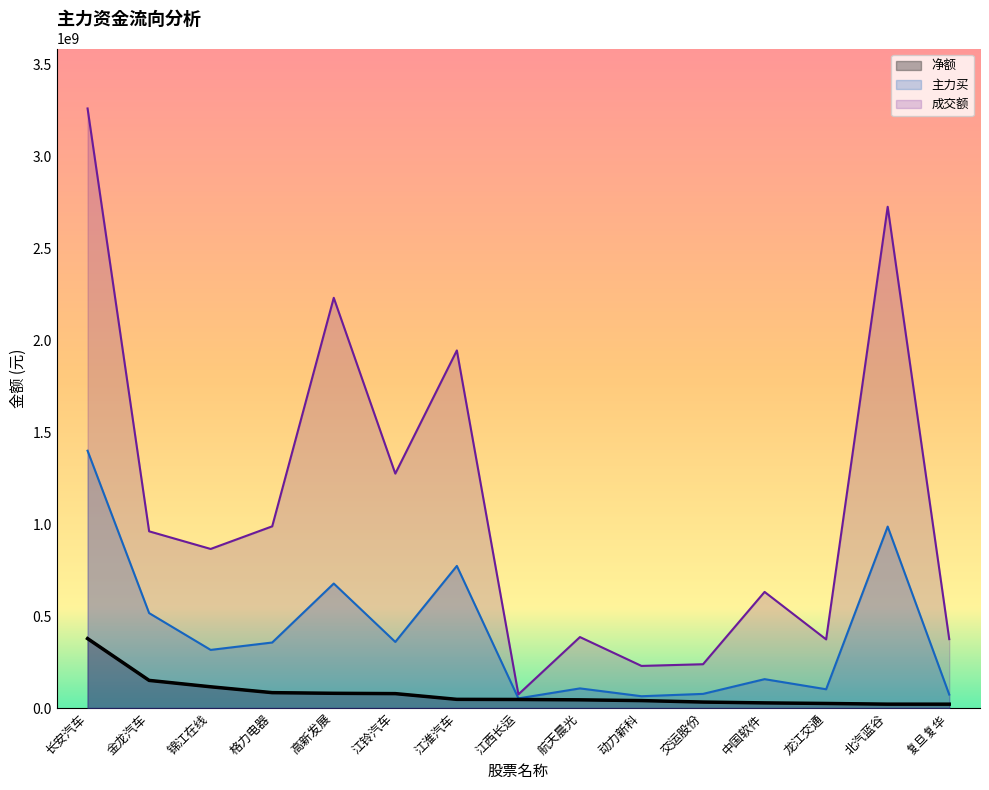

Which category has the highest value in the 主力净额 series?

长安汽车